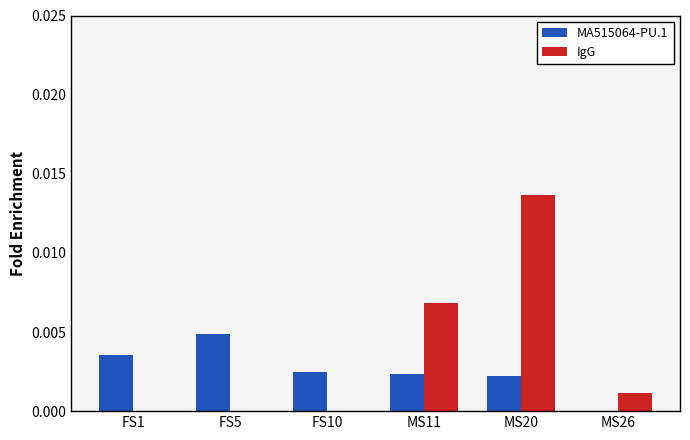

What are all the series names shown in the legend?

MA515064-PU.1, IgG